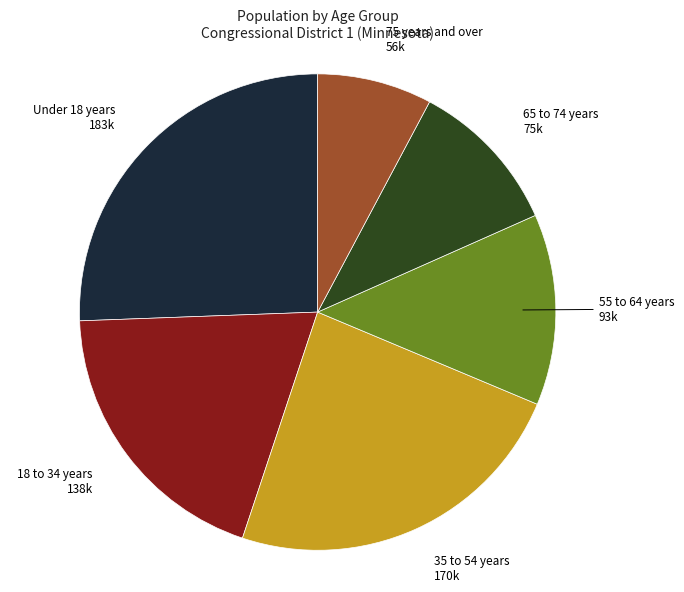

Does any single category account for the majority?

No